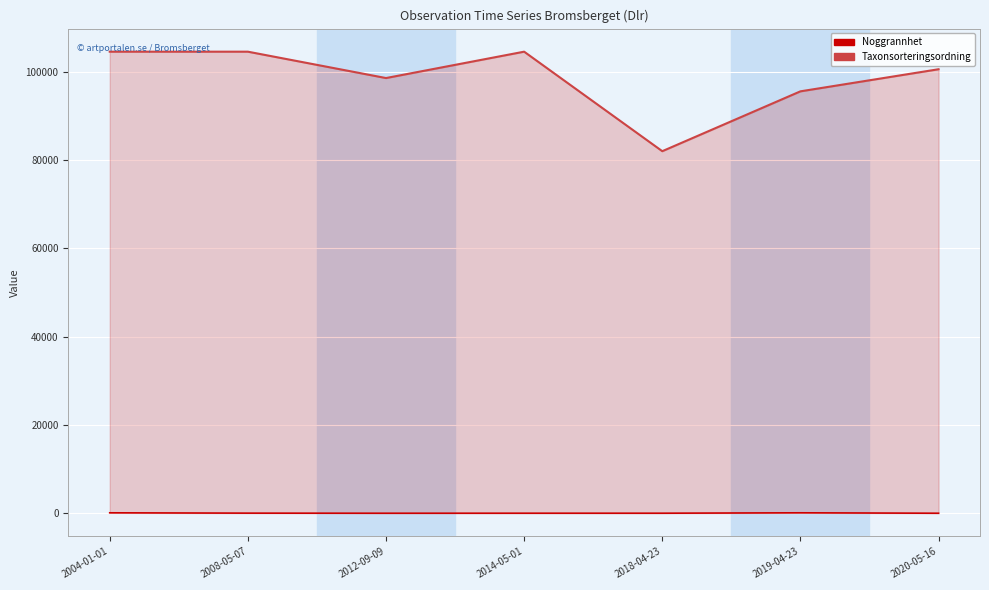

List the series in order of their overall mean, highest first.

Taxonsorteringsordning, Noggrannhet